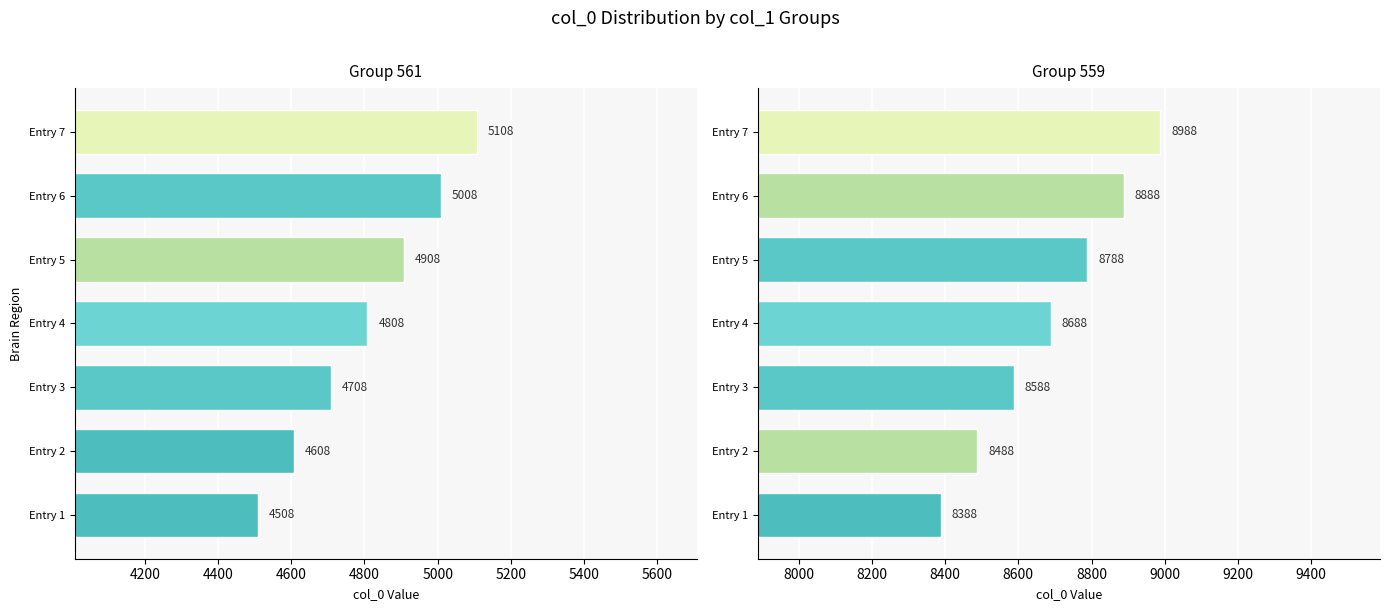

What is the value of the 559 bar at the 6th from the left?

8888